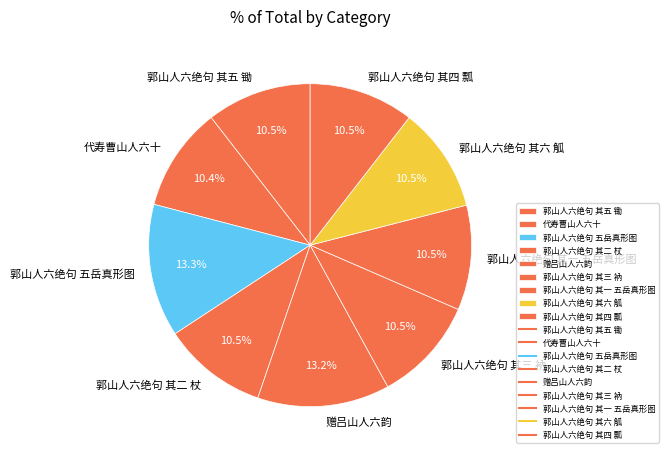

What percentage is the 代寿曹山人六十 slice, to the nearest percent?

10%